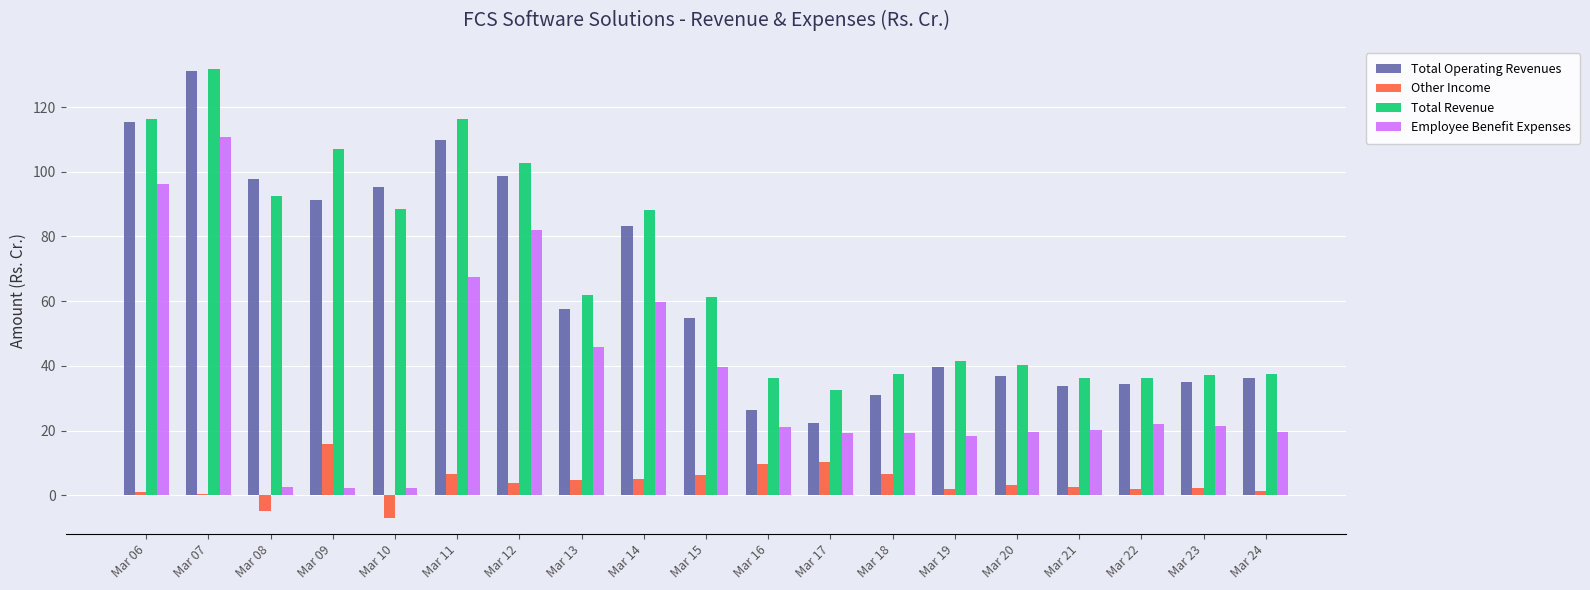

What is the sum of all Other Income values?

71.6